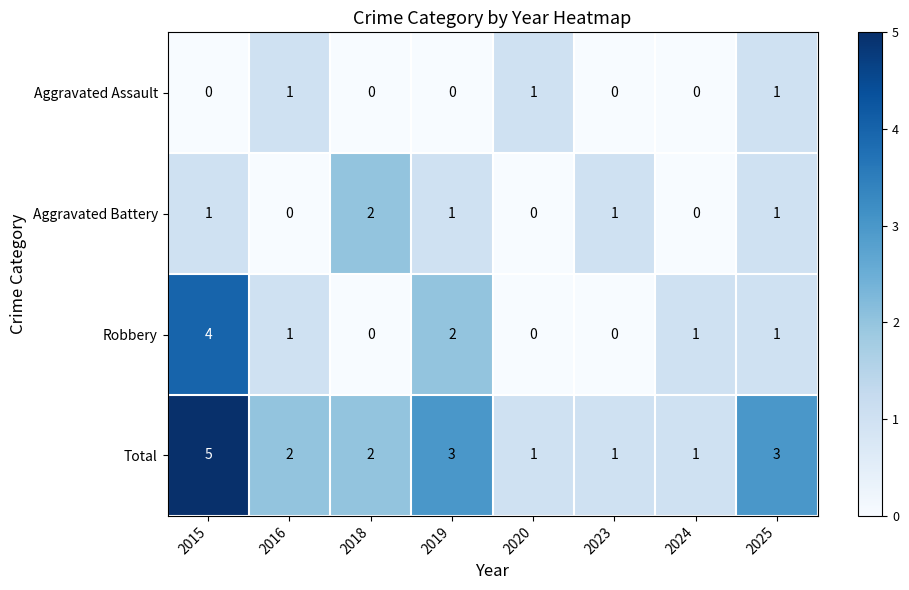

List the series in order of their peak value, lowest first.

Aggravated Assault, Aggravated Battery, Robbery, Total